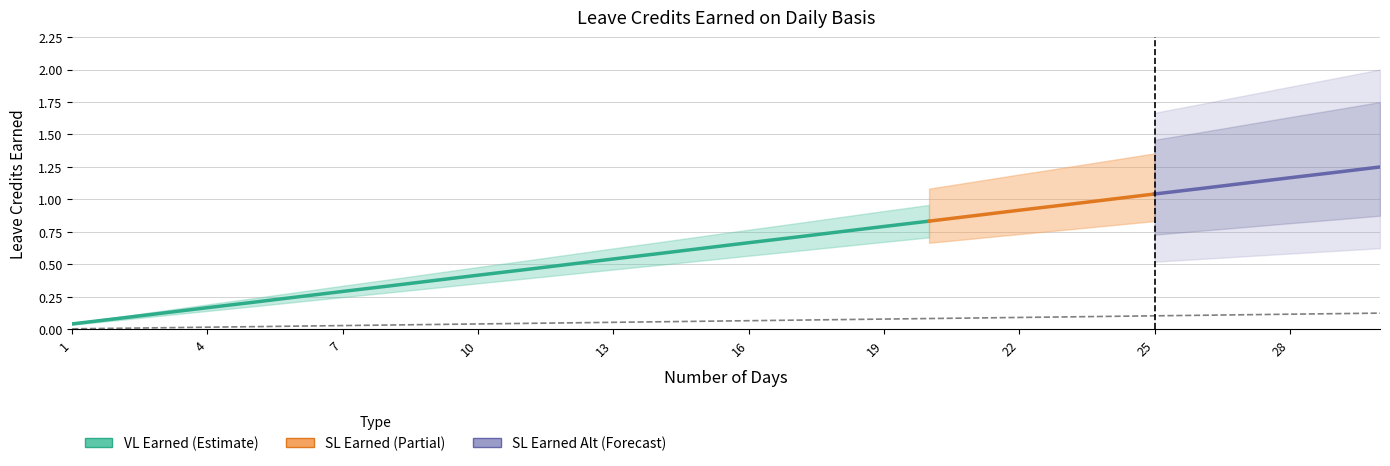

The SL Earned series shows 1.4 at 26. True or false?

False